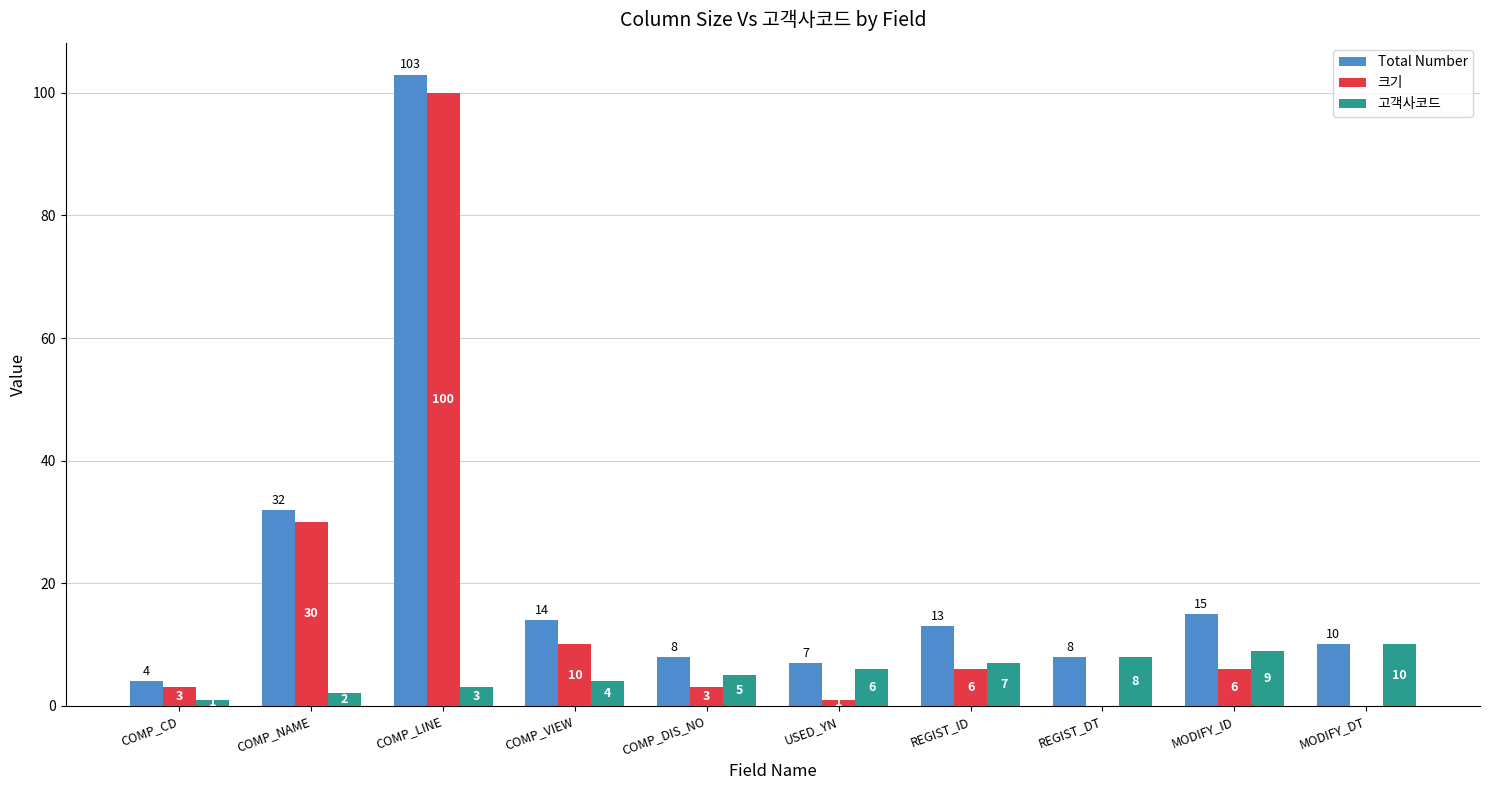

What is the total value across all series at REGIST_DT?

16